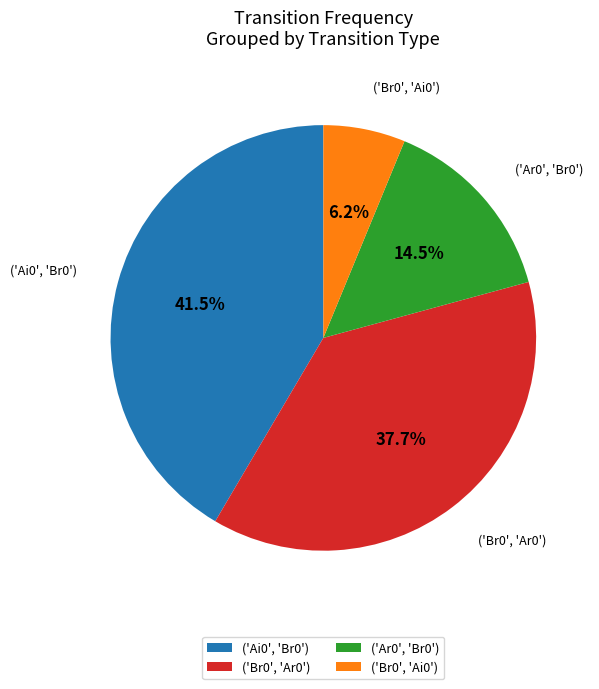

To the nearest percent, what is the average slice percentage?

25%